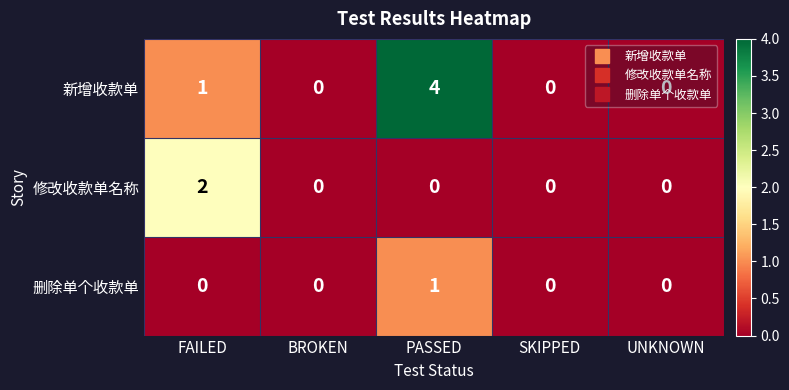

How many 修改收款单名称 values are between 0 and 1?

4